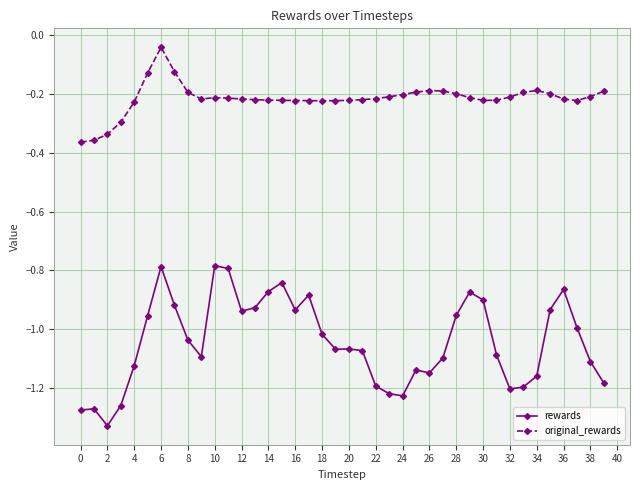

True or false: rewards and original_rewards cross at least once.

False